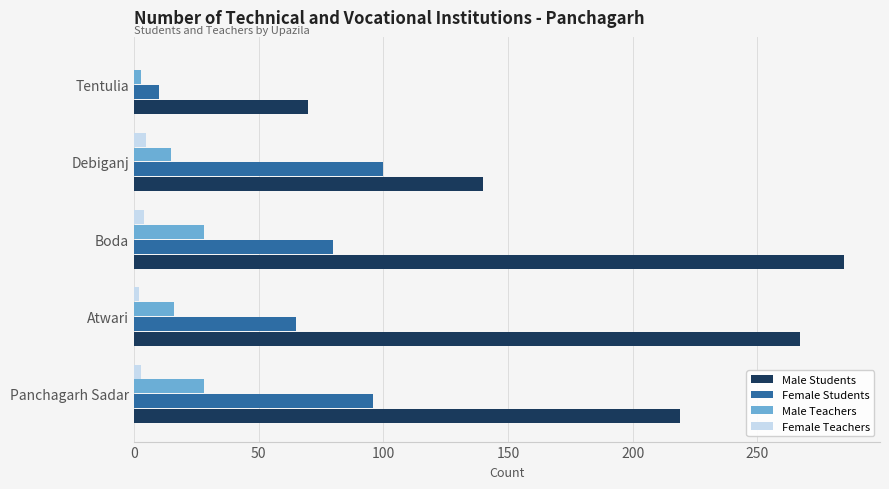

Is it true that Male Teachers equals 28 at Boda?

True